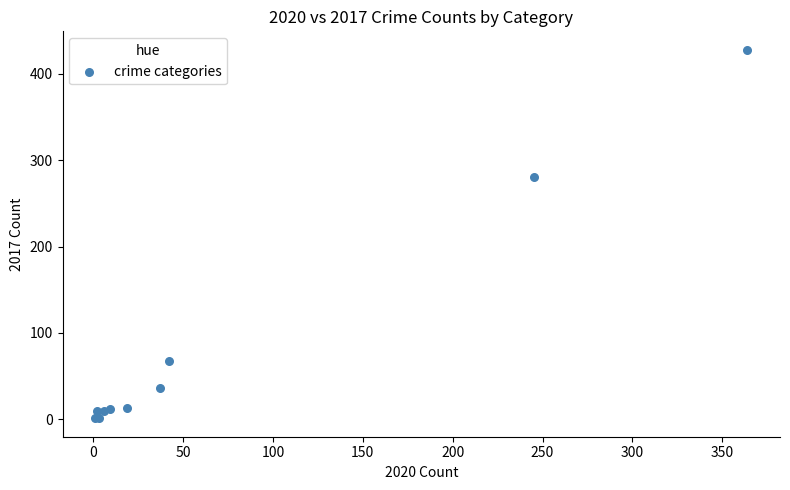

What Y value in the scatter plot is closest to 214?

280